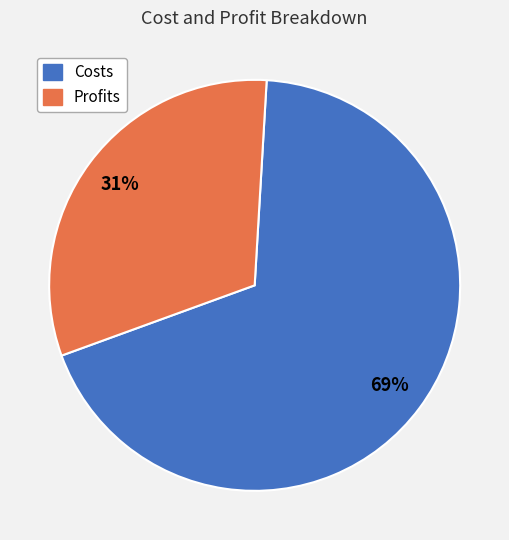

Is there a majority slice in this chart?

Yes